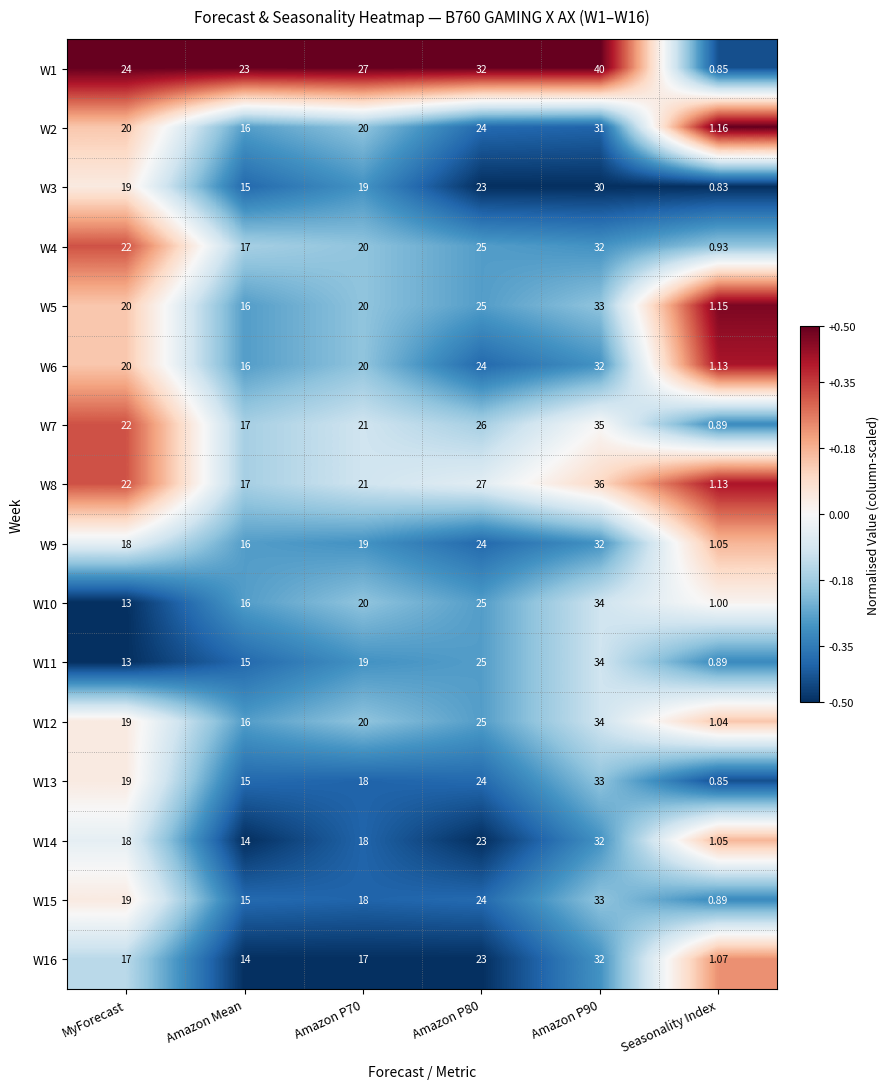

Which category has the lowest value across all series?

Seasonality Index